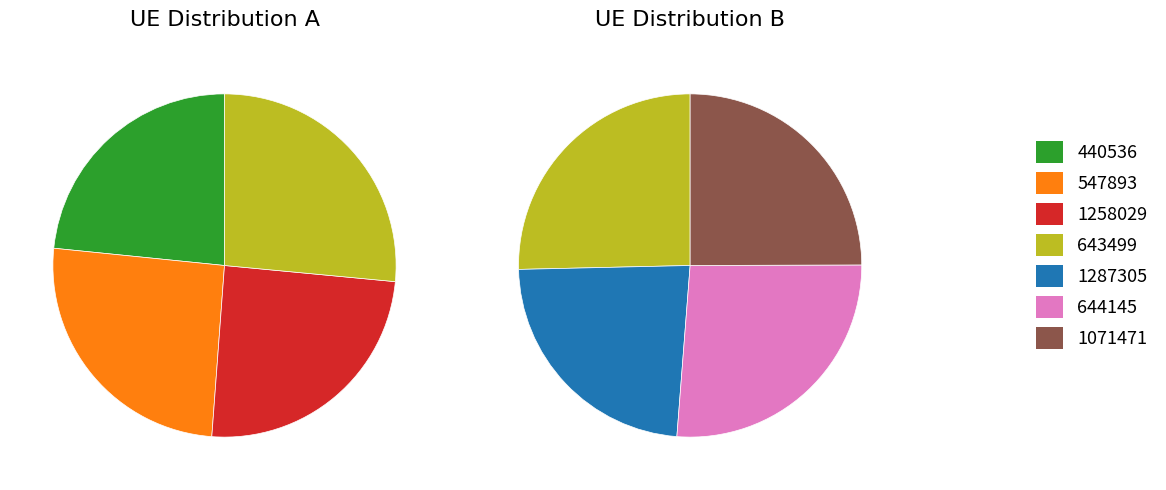

Is 643499 the majority of the pie?

No